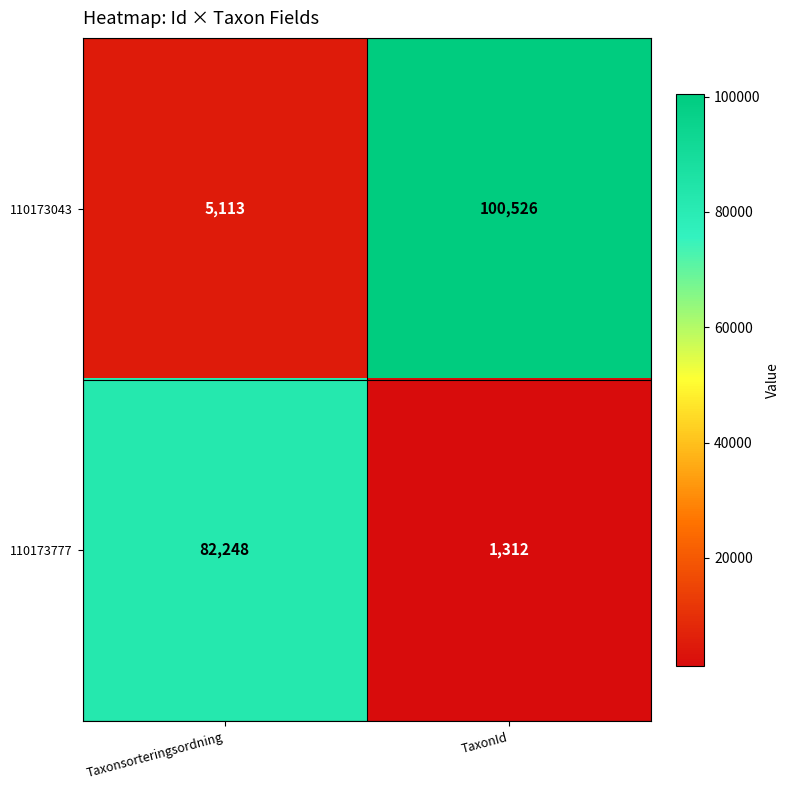

Which label corresponds to the smallest value in the chart?

TaxonId